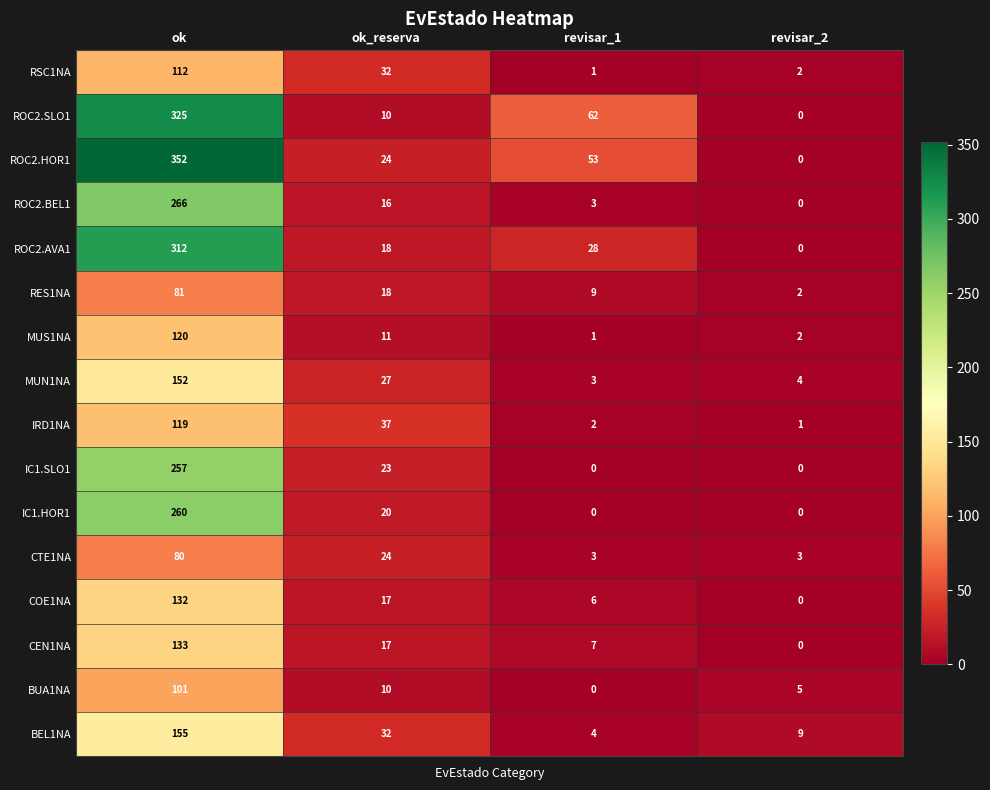

The value of BUA1NA at revisar_2 is 5. True or false?

True